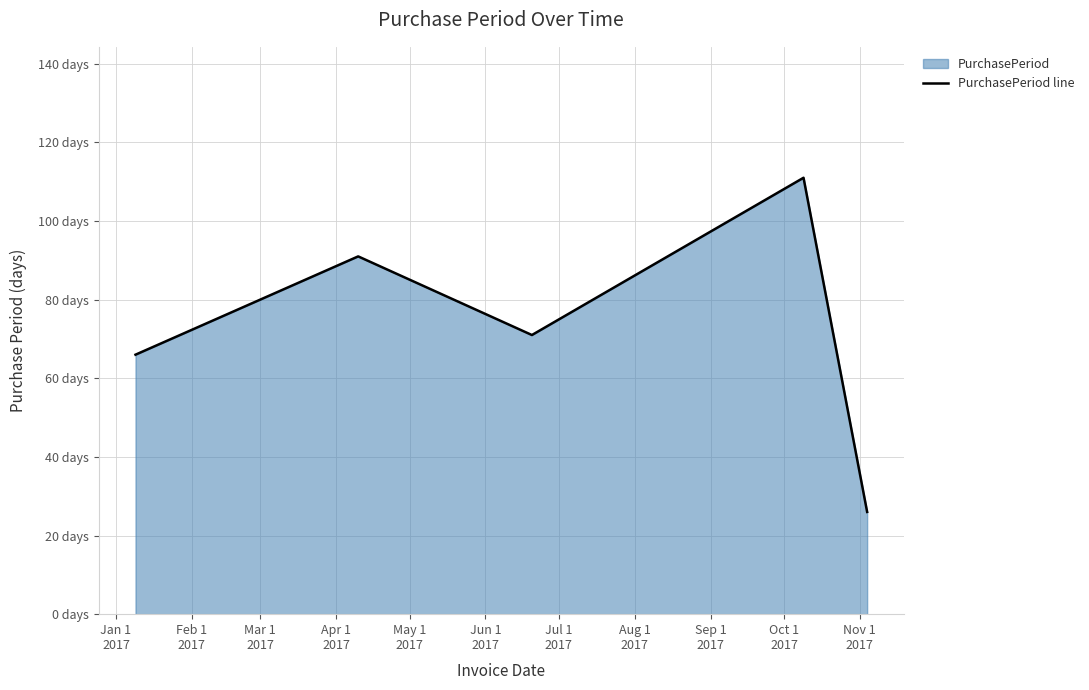

Does the chart display data point markers on the line(s)?

No